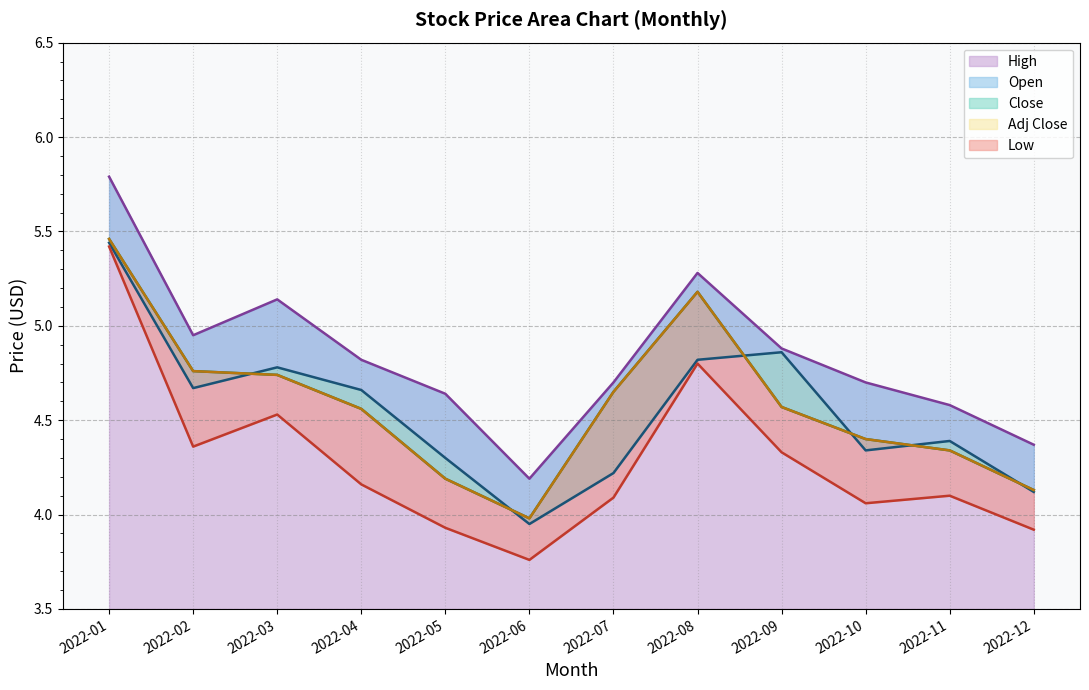

True or false: Adj Close has more than 1 interior local peaks.

False